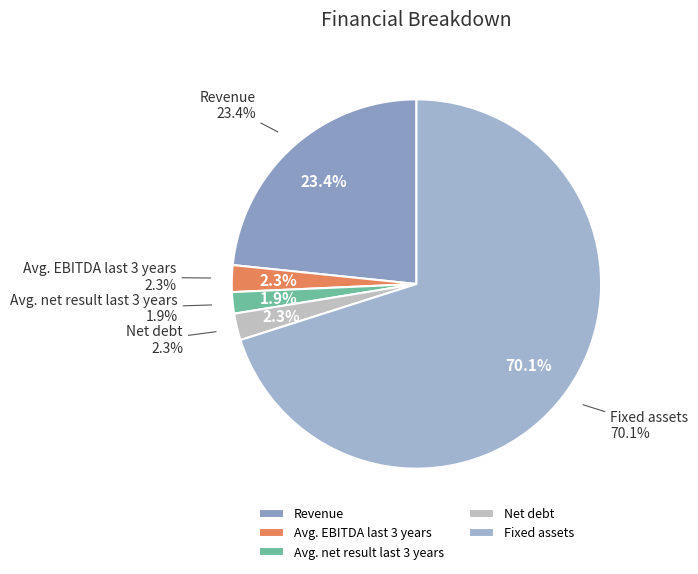

Is there a majority slice in this chart?

Yes